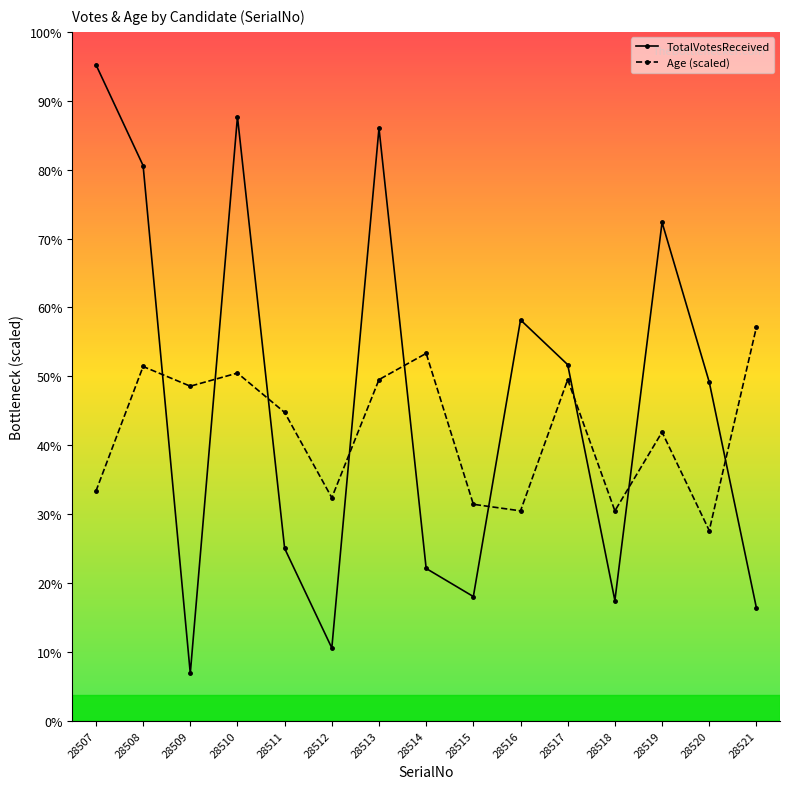

What is the maximum value shown in the chart?

982.0